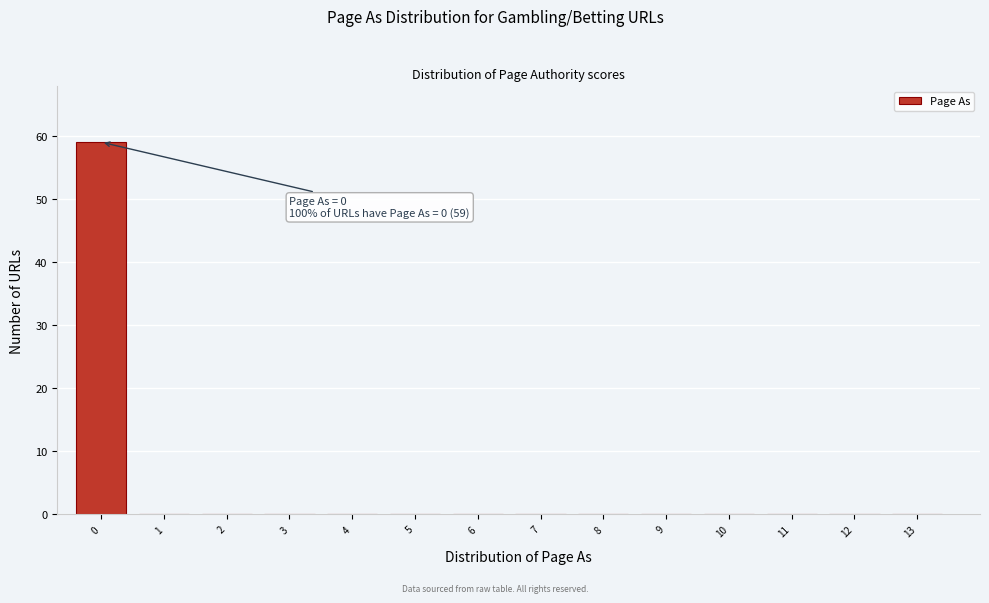

Reading left to right, list all the values displayed in this chart.

0=59	1=0	2=0	3=0	4=0	5=0	6=0	7=0	8=0	9=0	10=0	11=0	12=0	13=0